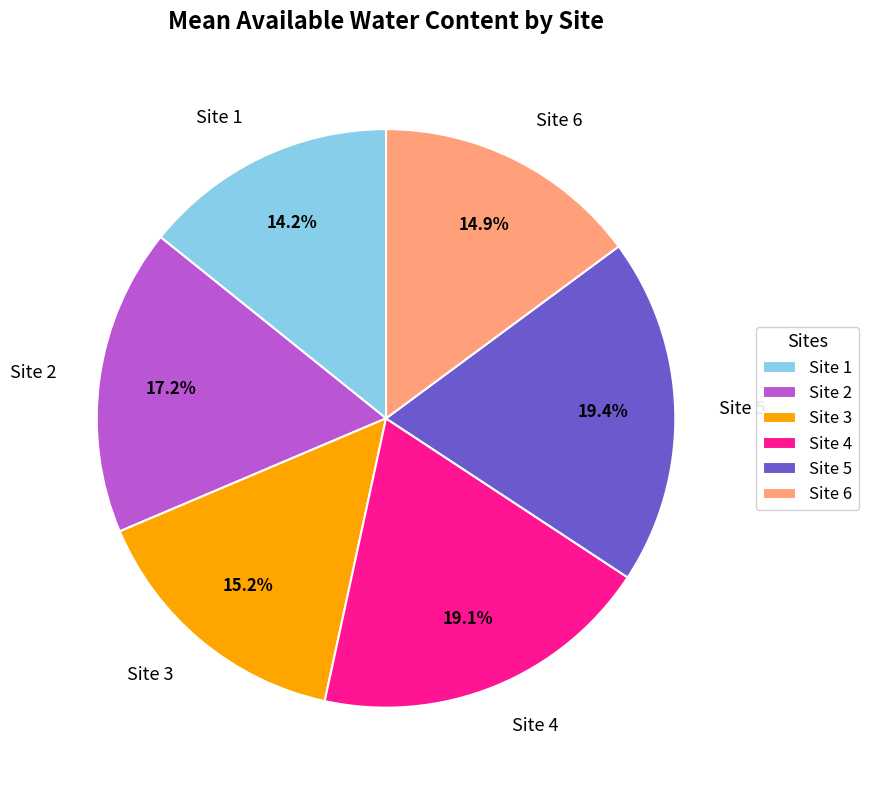

True or false: Site 6 accounts for 3% of the total.

False